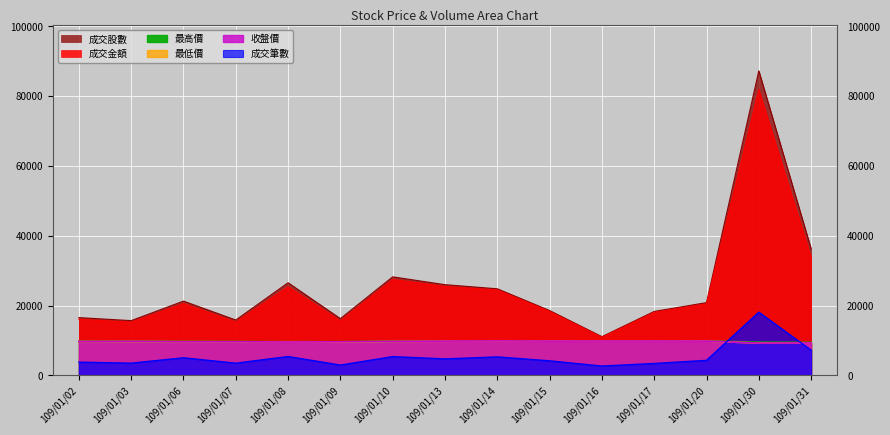

How many lines are shown in the chart?

6